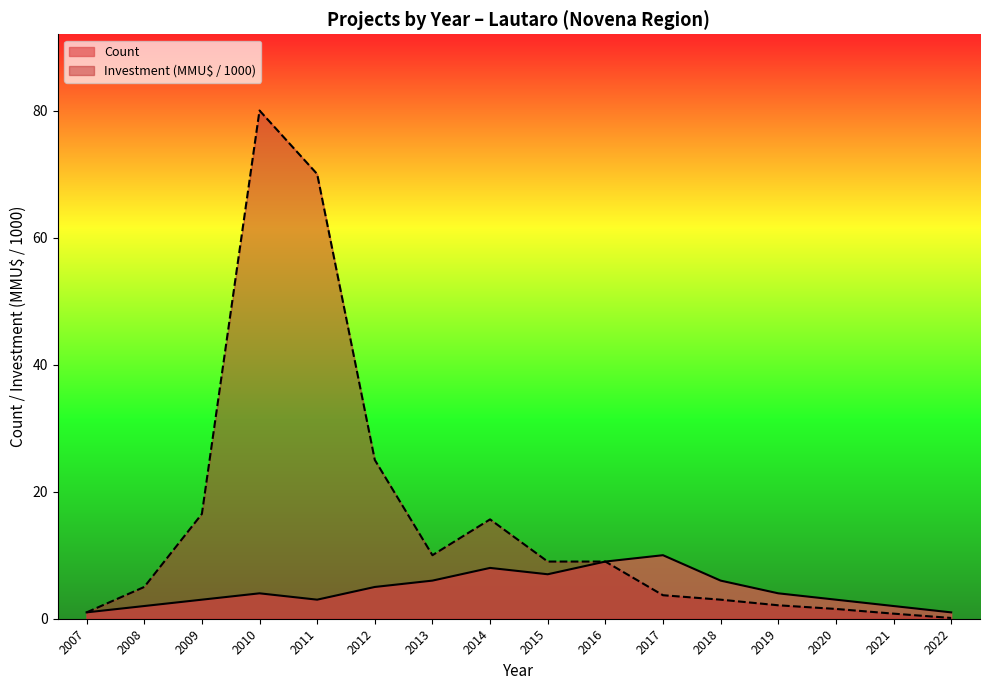

The value of Count at 2013 is 2.4. True or false?

False